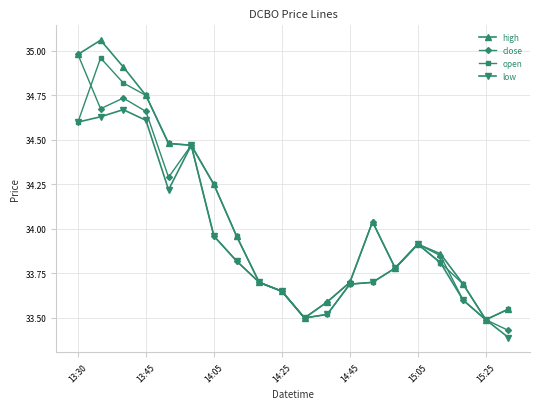

What is the value of the low point at the 14th from the left?

33.7